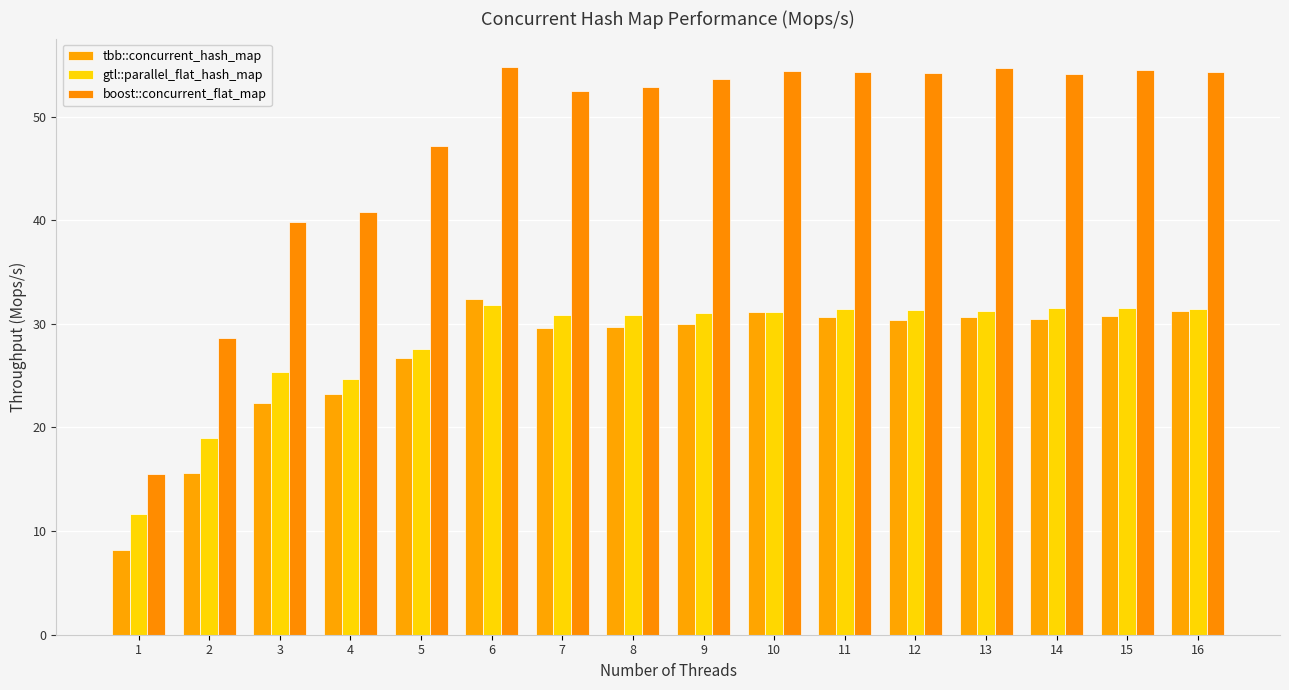

How many groups of bars are there?

16